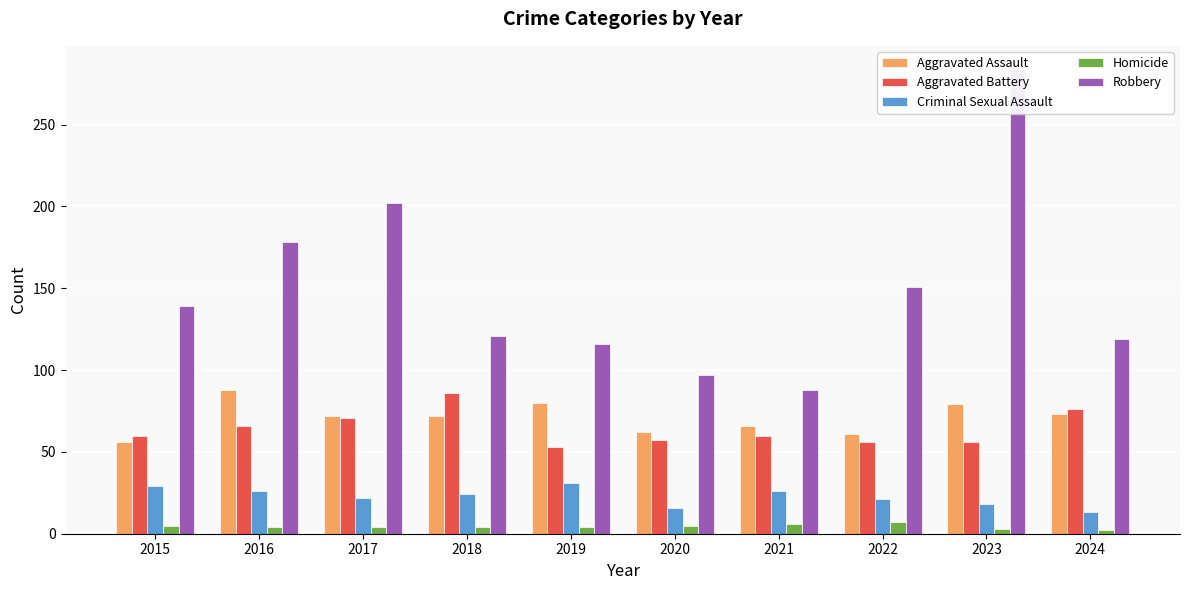

What is the difference between the highest and lowest values at 2022?

144